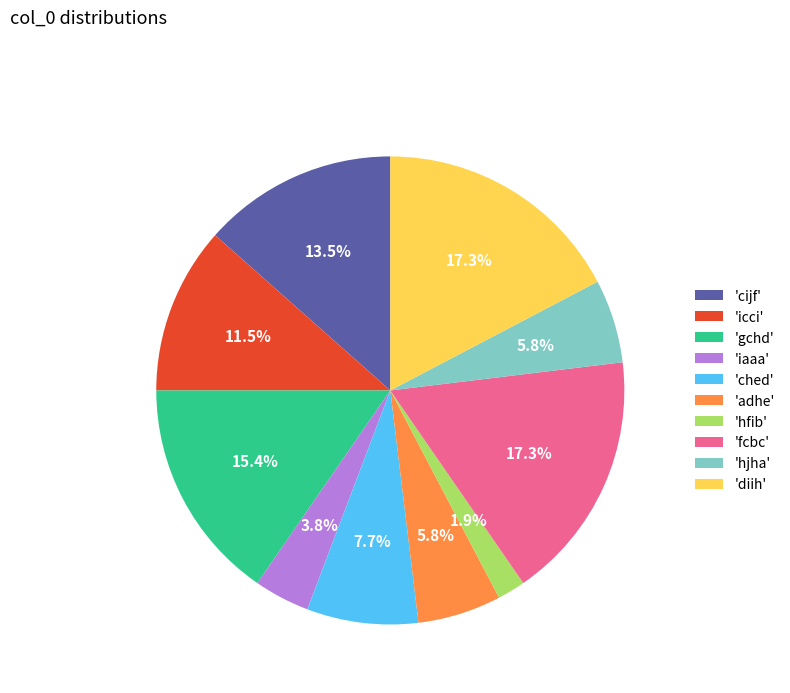

Count the number of slices in the pie.

10